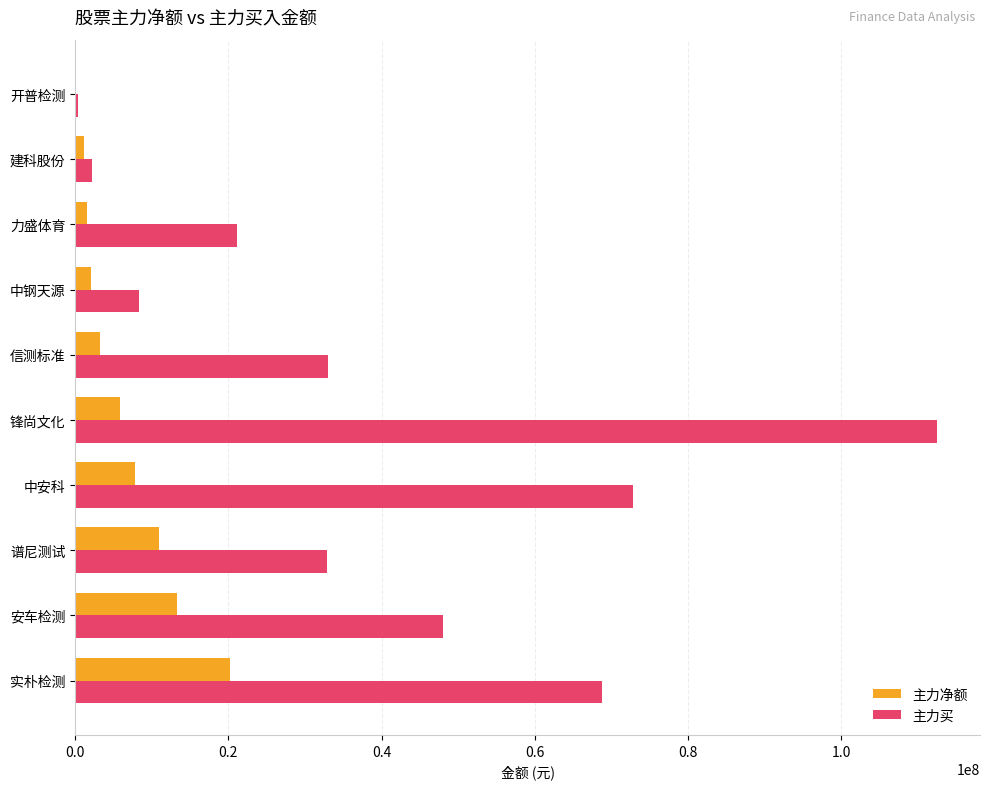

What is the sum of all 主力净额 values?

66216068